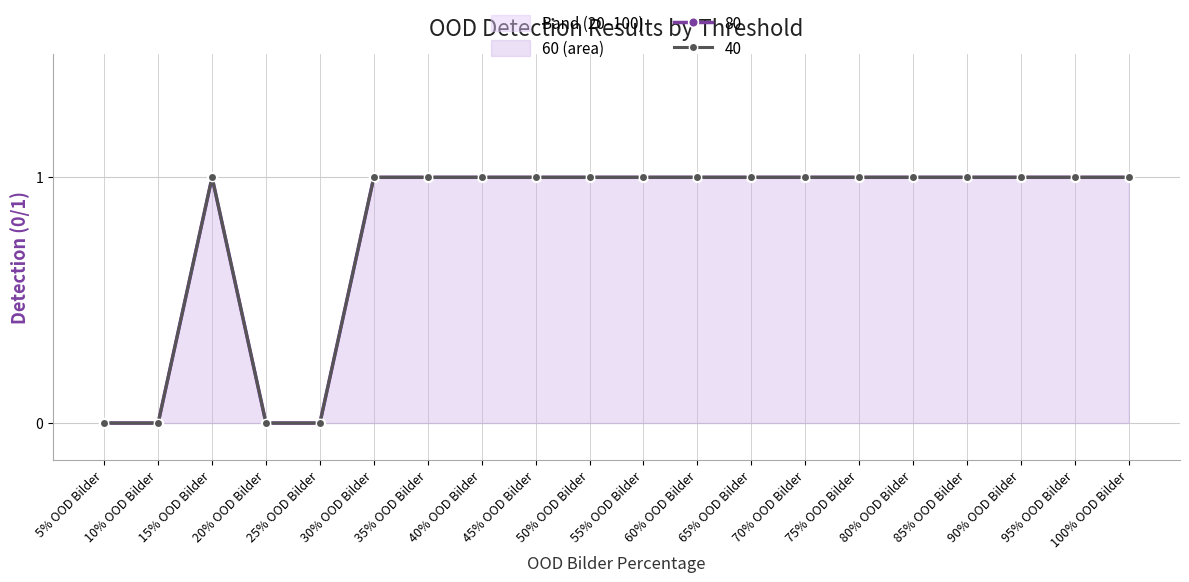

True or false: 100 has more than 0 interior local peaks.

True